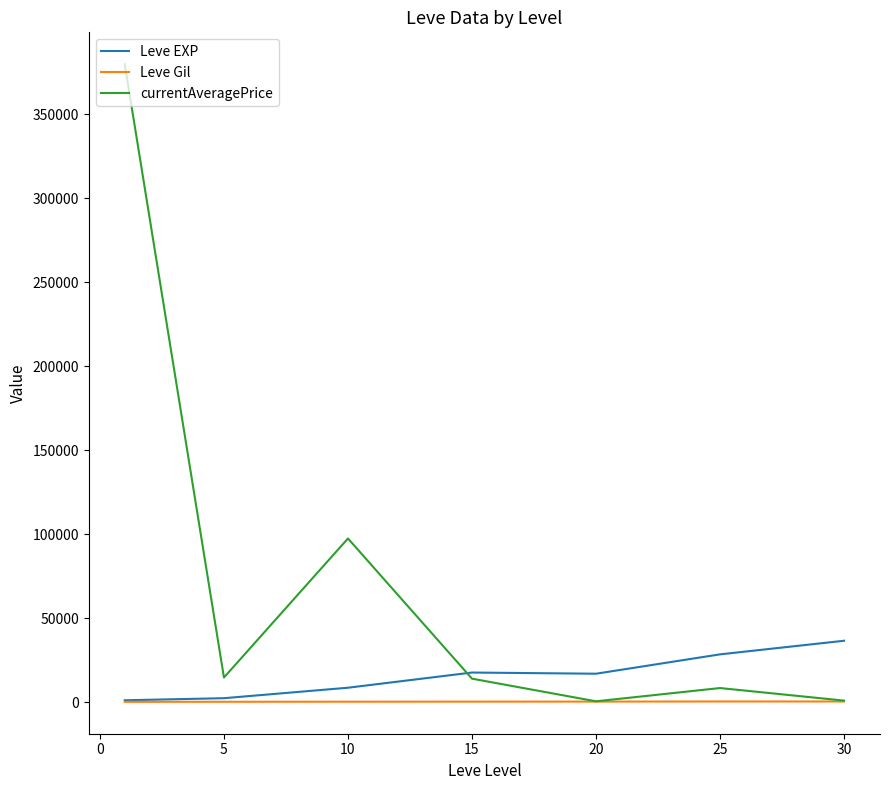

What is the highest value of the currentAveragePrice series?

379858.3